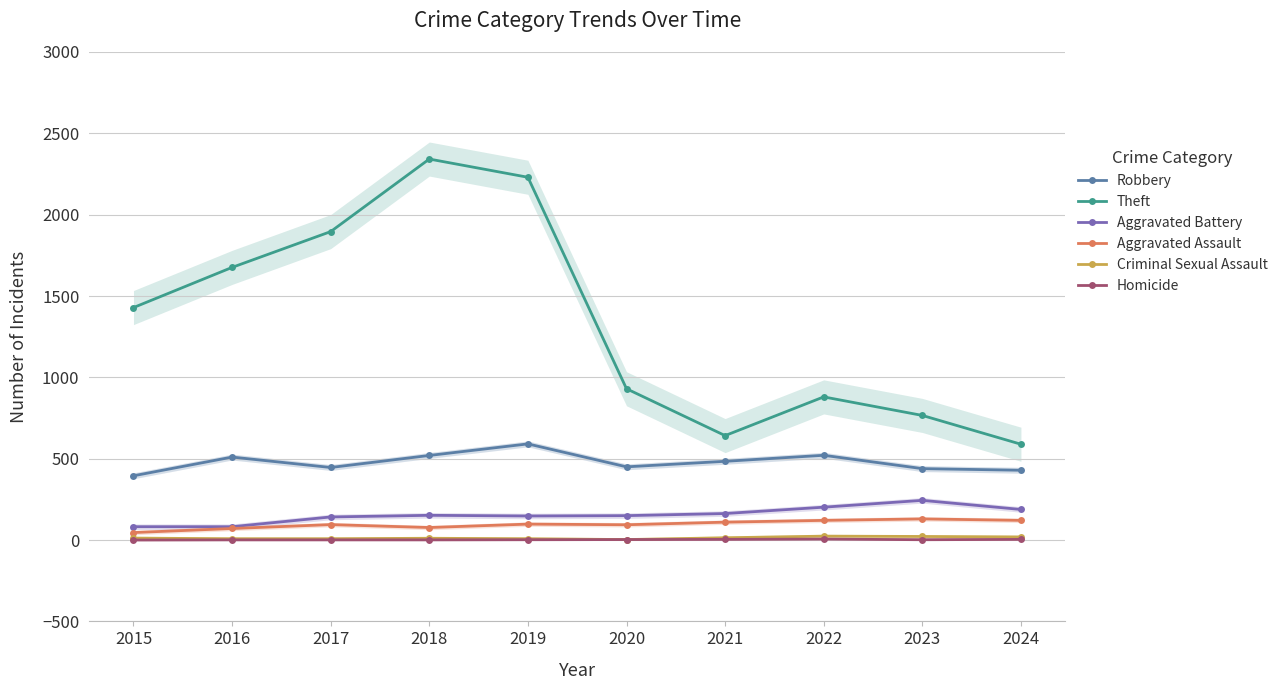

The value of Theft at 2018 is 3791. True or false?

False